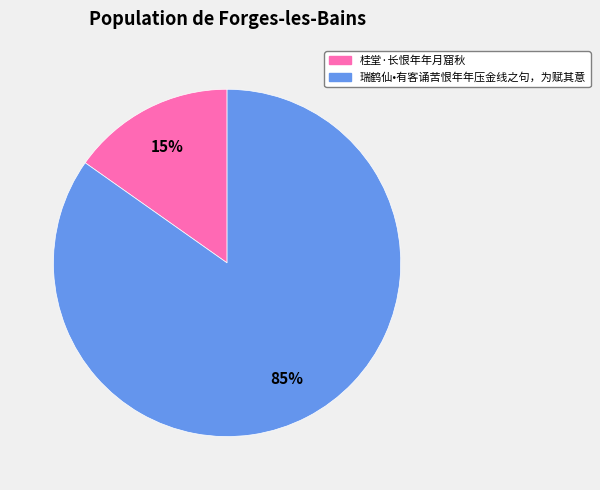

Which has a higher value, 桂堂·长恨年年月窟秋 or 瑞鹤仙•有客诵苦恨年年压金线之句，为赋其意?

瑞鹤仙•有客诵苦恨年年压金线之句，为赋其意